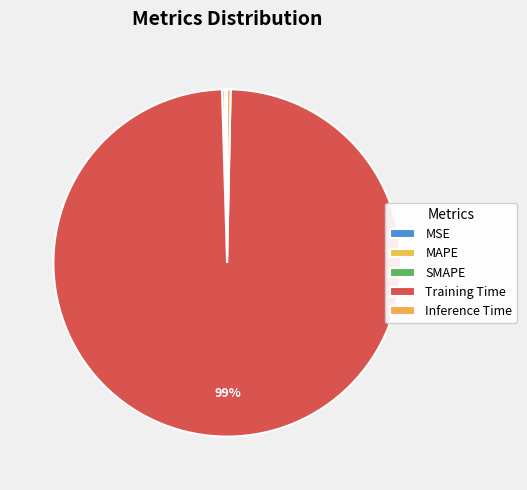

Between Inference Time and Training Time, which is larger?

Training Time